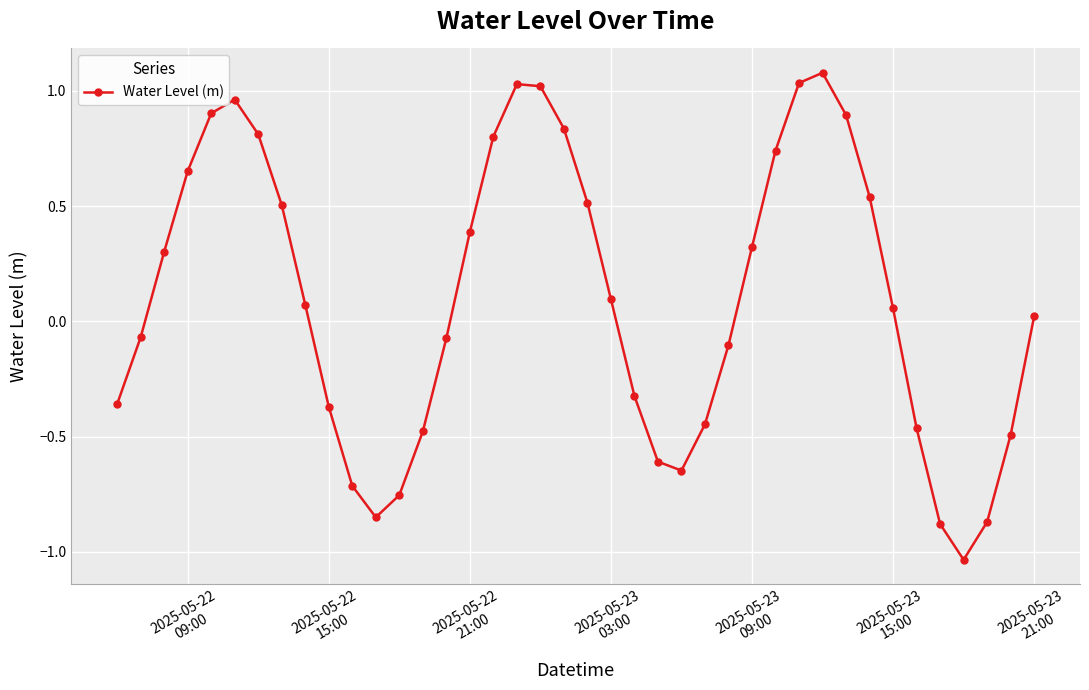

What is the difference between the maximum and minimum values?

2.1